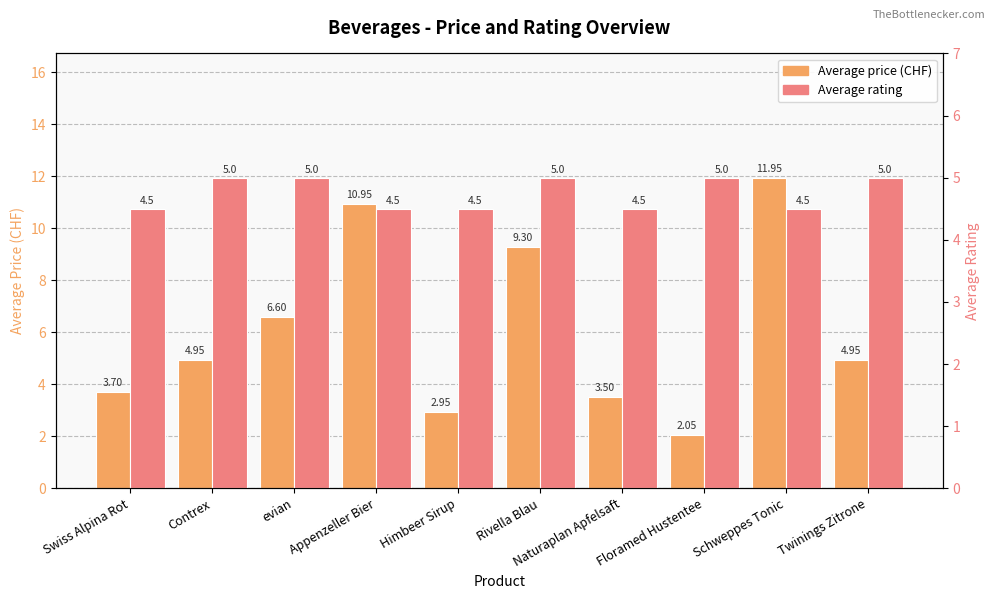

At evian, list the series in order from largest to smallest.

Average price (CHF), Average rating